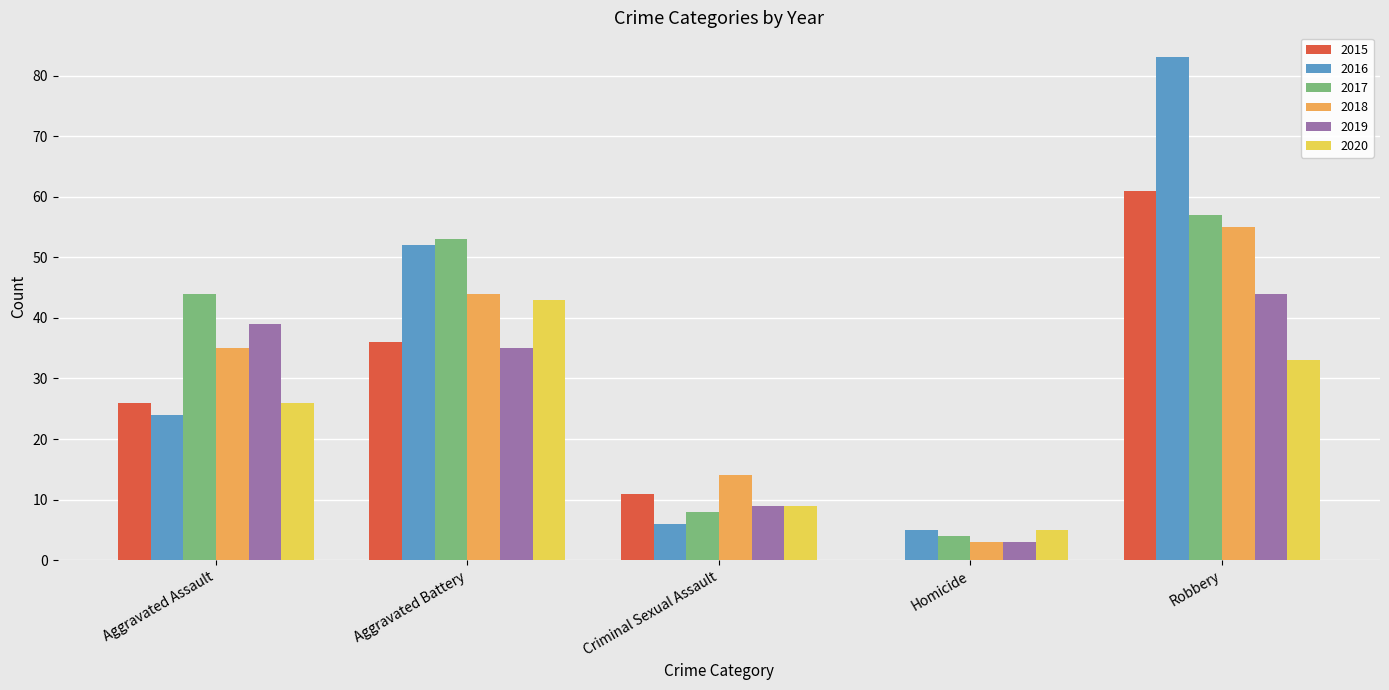

Is the value of 2019 at Criminal Sexual Assault greater than the value of 2018 at Aggravated Battery?

No